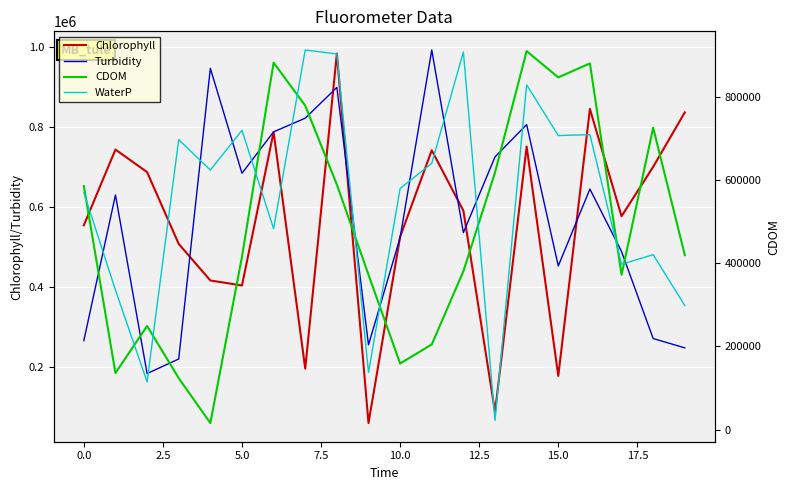

What is the smallest value displayed?

15582